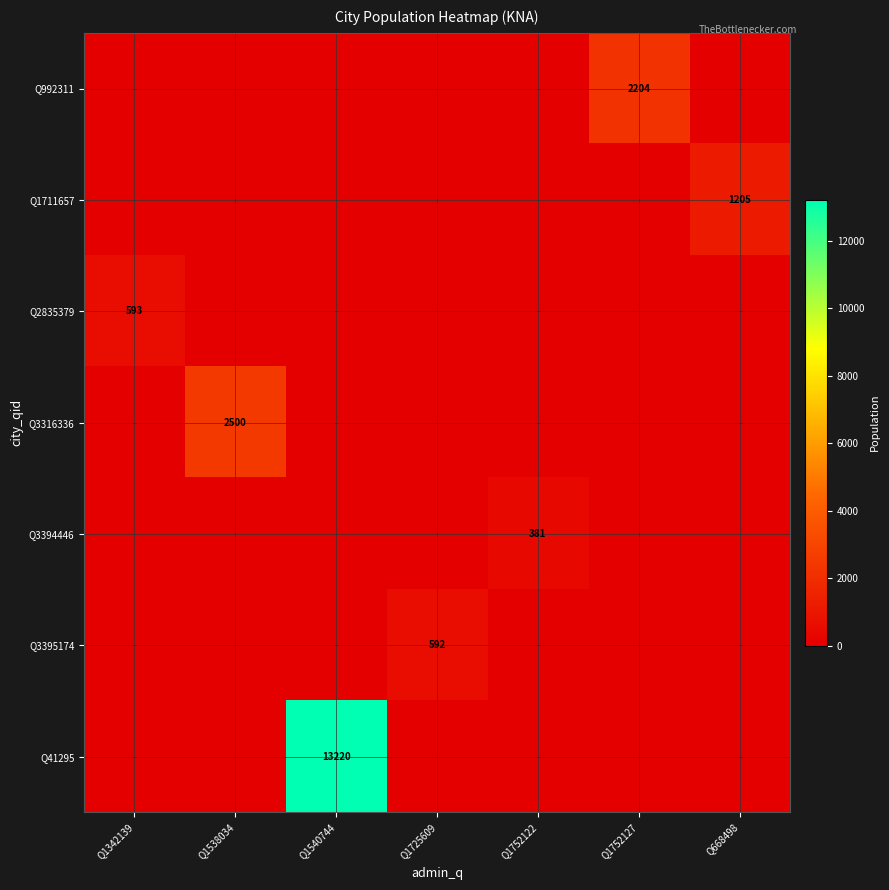

The value of Q3395174 at Q1342139 is 0. True or false?

True